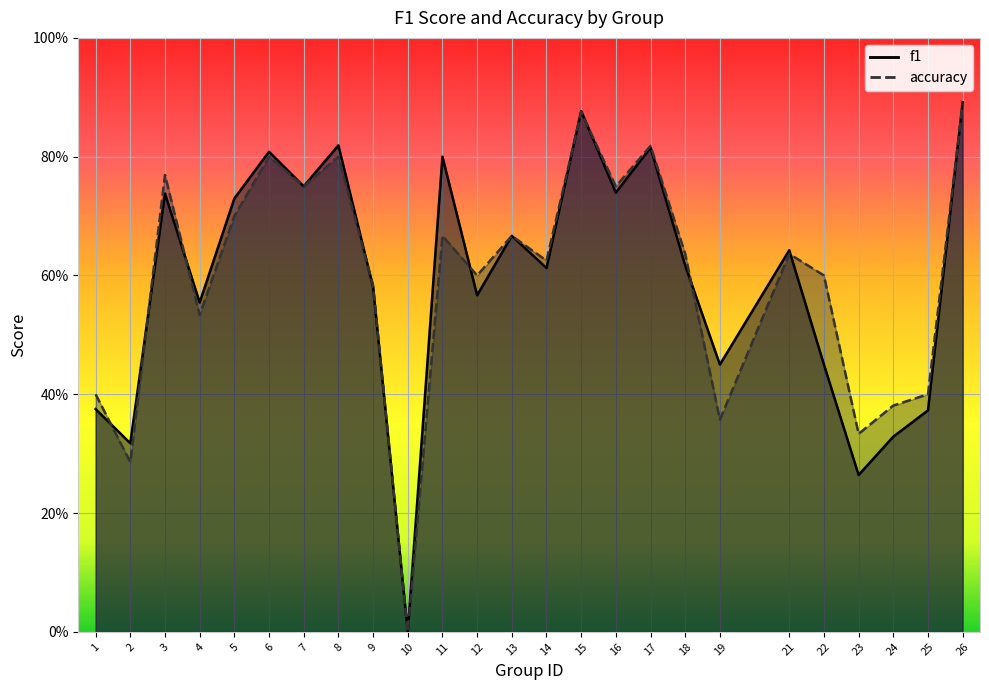

What is the total value across all series at 4?

1.1